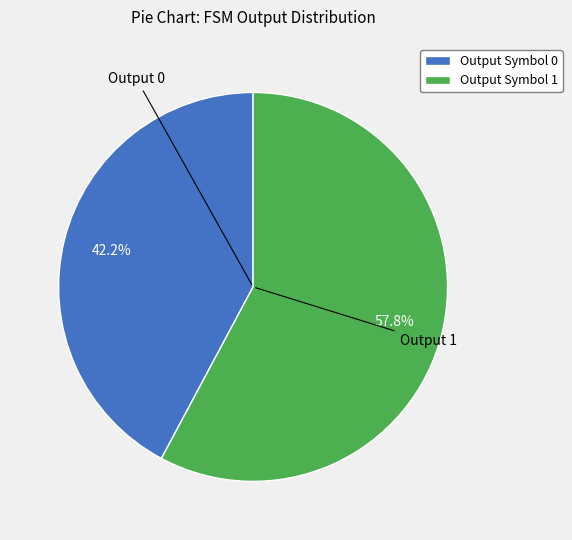

Which category has the biggest portion of the pie?

Output Symbol 1